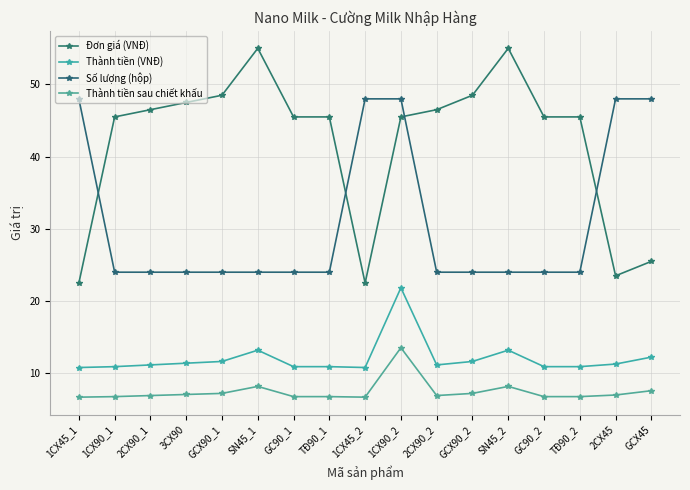

Reading left to right, list all the values displayed in this chart.

Đơn giá (VNĐ): 1CX45_1=22.5	1CX90_1=45.5	2CX90_1=46.5	3CX90=47.5	GCX90_1=48.5	SN45_1=55.0	GC90_1=45.5	TĐ90_1=45.5	1CX45_2=22.5	1CX90_2=45.5	2CX90_2=46.5	GCX90_2=48.5	SN45_2=55.0	GC90_2=45.5	TĐ90_2=45.5	2CX45=23.5	GCX45=25.5
Thành tiền (VNĐ): 1CX45_1=10.8	1CX90_1=10.9	2CX90_1=11.2	3CX90=11.4	GCX90_1=11.6	SN45_1=13.2	GC90_1=10.9	TĐ90_1=10.9	1CX45_2=10.8	1CX90_2=21.8	2CX90_2=11.2	GCX90_2=11.6	SN45_2=13.2	GC90_2=10.9	TĐ90_2=10.9	2CX45=11.3	GCX45=12.2
Số lượng (hộp): 1CX45_1=48.0	1CX90_1=24.0	2CX90_1=24.0	3CX90=24.0	GCX90_1=24.0	SN45_1=24.0	GC90_1=24.0	TĐ90_1=24.0	1CX45_2=48.0	1CX90_2=48.0	2CX90_2=24.0	GCX90_2=24.0	SN45_2=24.0	GC90_2=24.0	TĐ90_2=24.0	2CX45=48.0	GCX45=48.0
Thành tiền sau chiết khấu: 1CX45_1=6.7	1CX90_1=6.8	2CX90_1=6.9	3CX90=7.1	GCX90_1=7.2	SN45_1=8.2	GC90_1=6.8	TĐ90_1=6.8	1CX45_2=6.7	1CX90_2=13.5	2CX90_2=6.9	GCX90_2=7.2	SN45_2=8.2	GC90_2=6.8	TĐ90_2=6.8	2CX45=7.0	GCX45=7.6